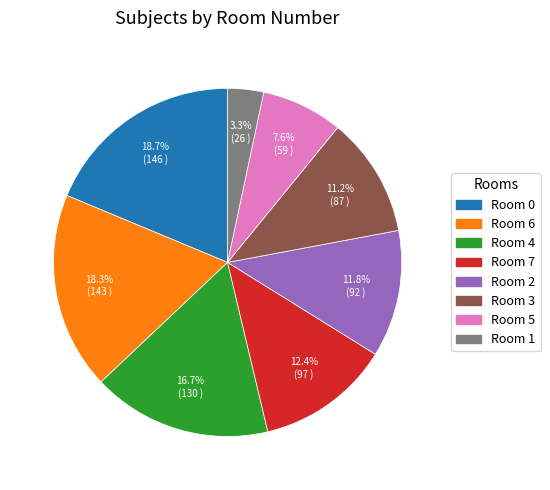

Is there a majority slice in this chart?

No